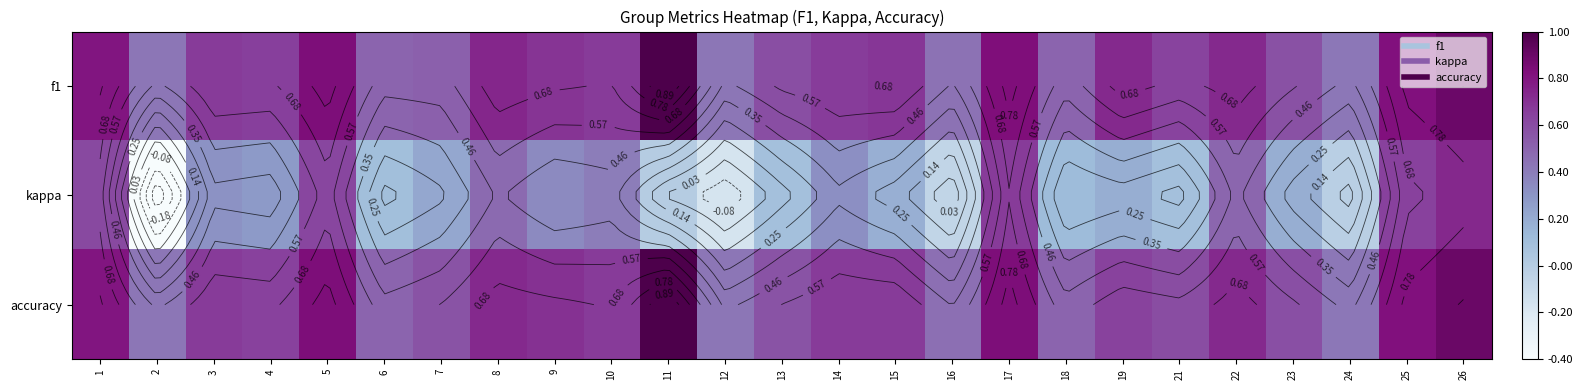

How many values in kappa are above zero?

20